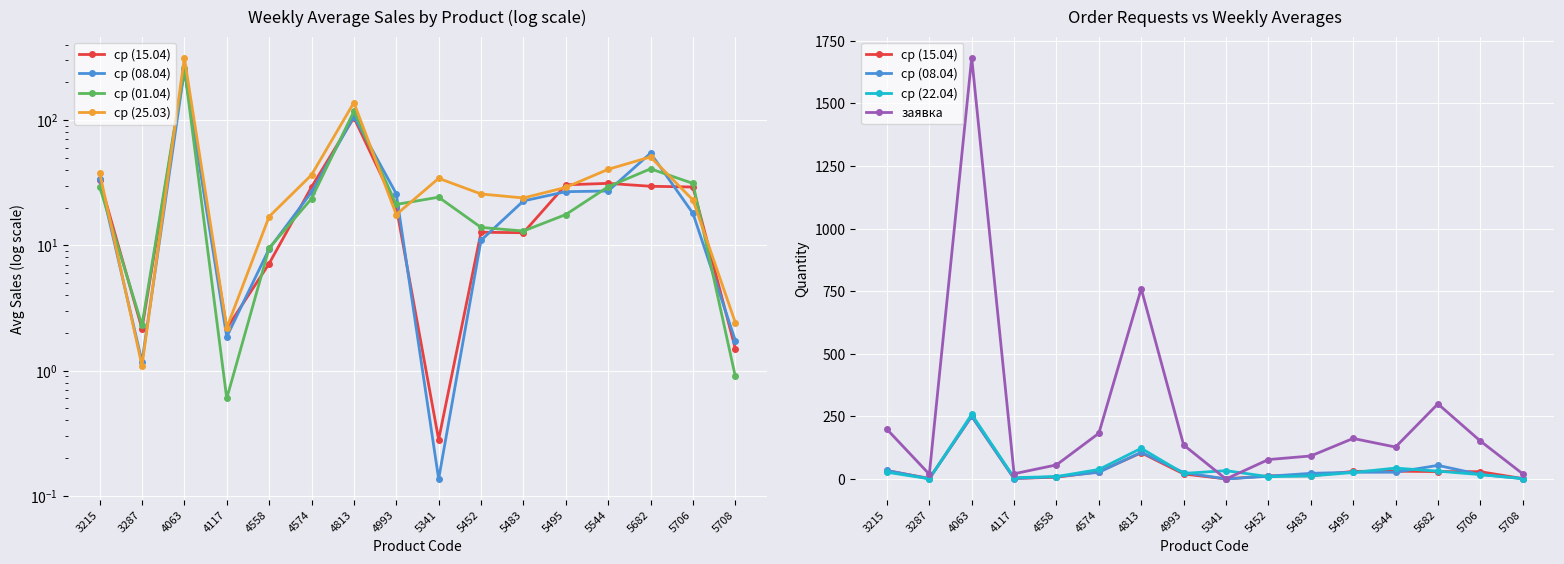

How many lines are shown in the chart?

6